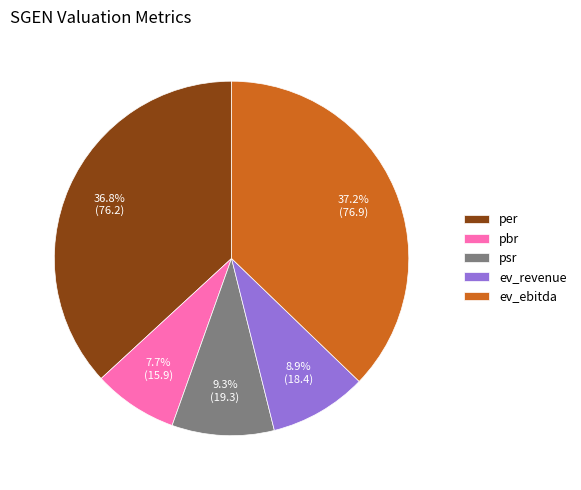

Count the number of slices in the pie.

5